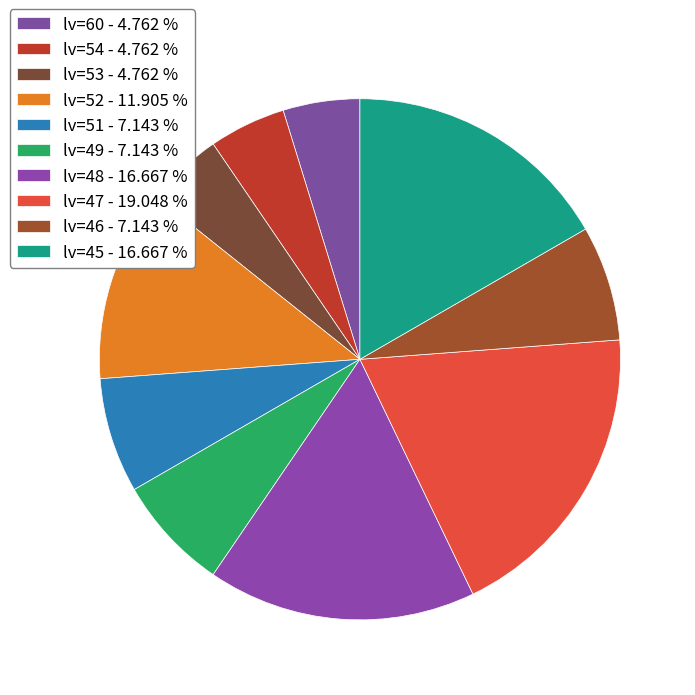

Do lv=49 and lv=60 together represent more than half of the pie?

No